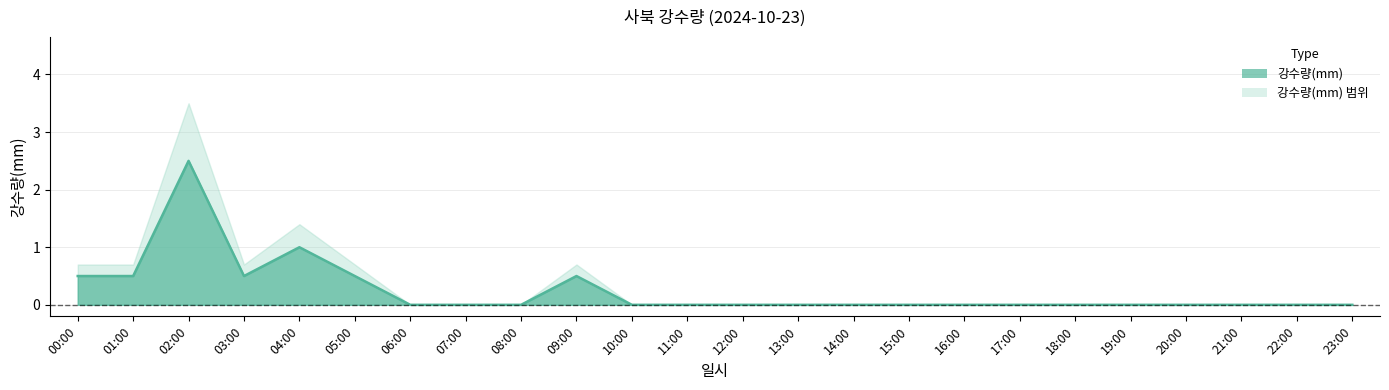

How many positive values are there?

7